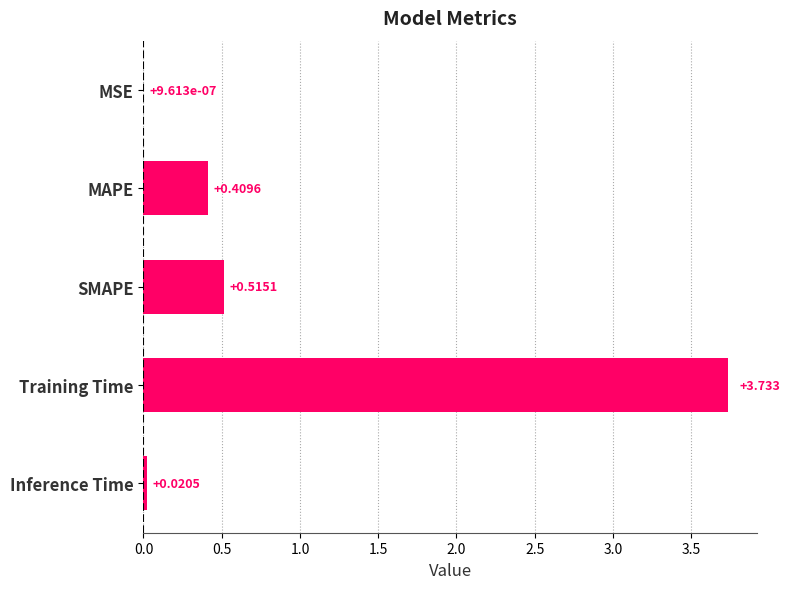

Which label corresponds to the largest value in the chart?

Training Time